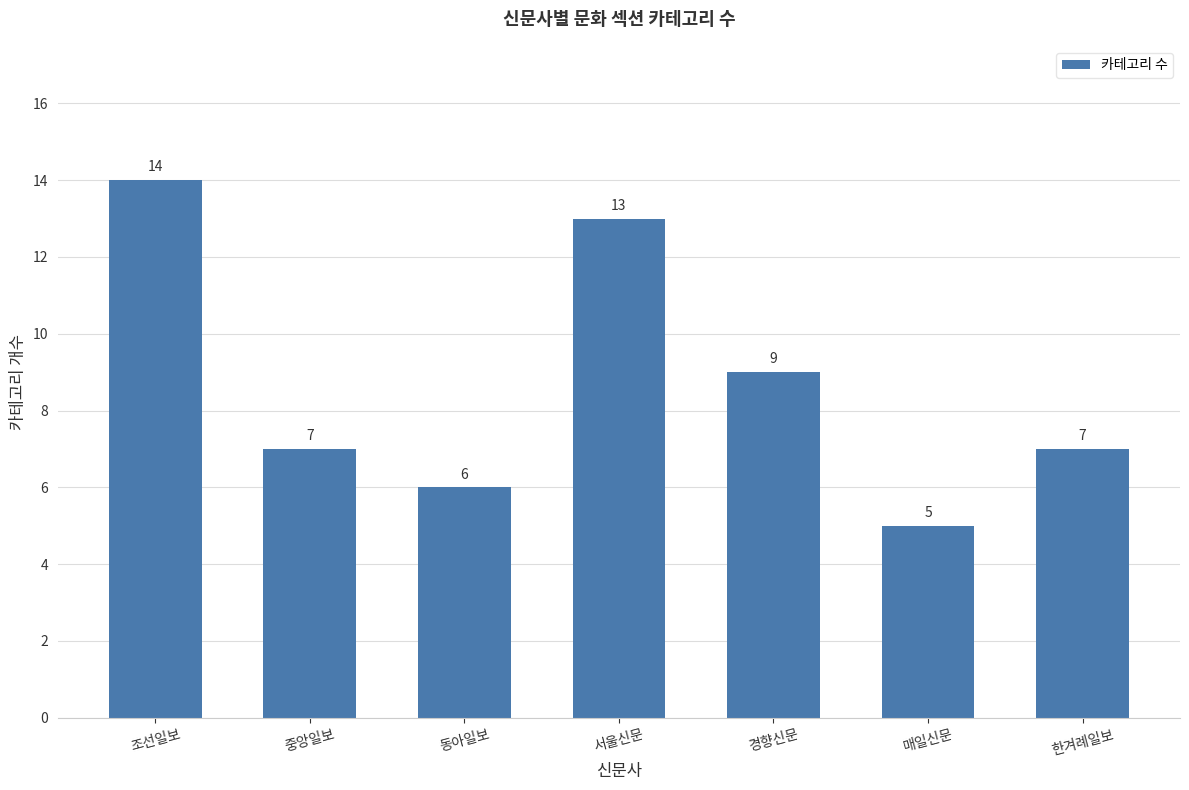

Reading left to right, what are all the values shown in this chart?

14	7	6	13	9	5	7